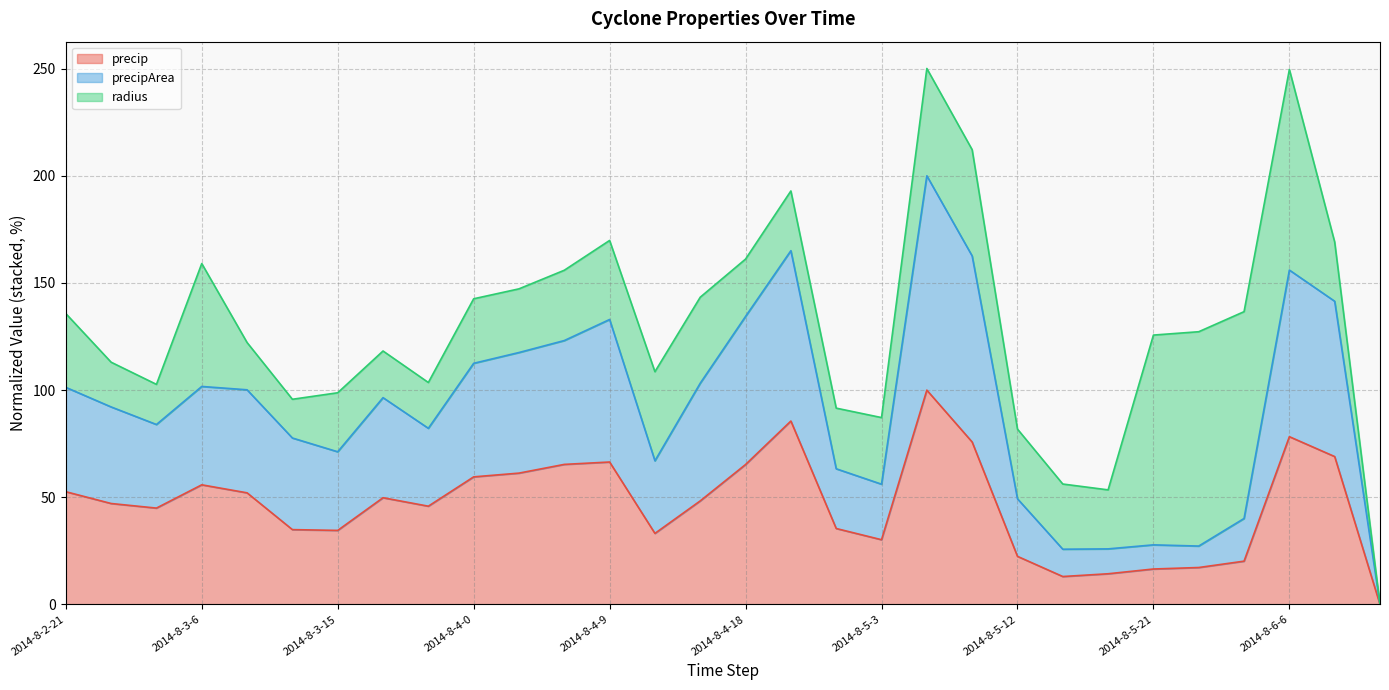

What is the maximum value for precip?

100.0